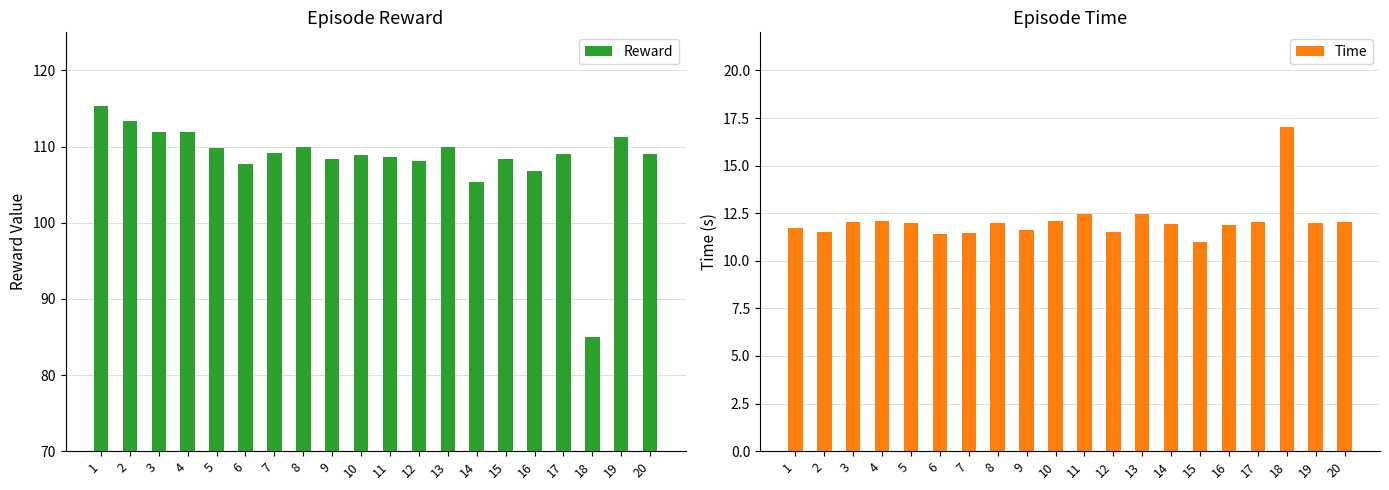

Rank the series by their average value, from highest to lowest.

Reward, Time